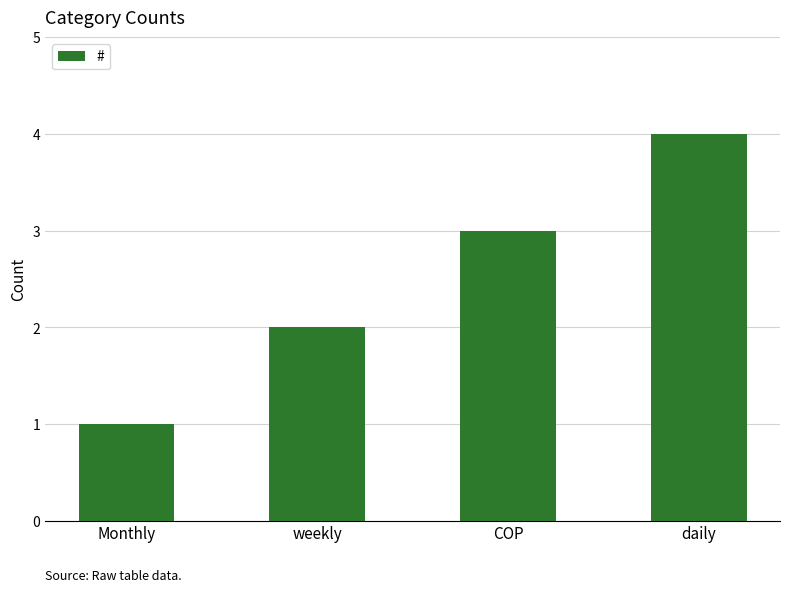

Rank the categories by value from highest to lowest.

daily, COP, weekly, Monthly